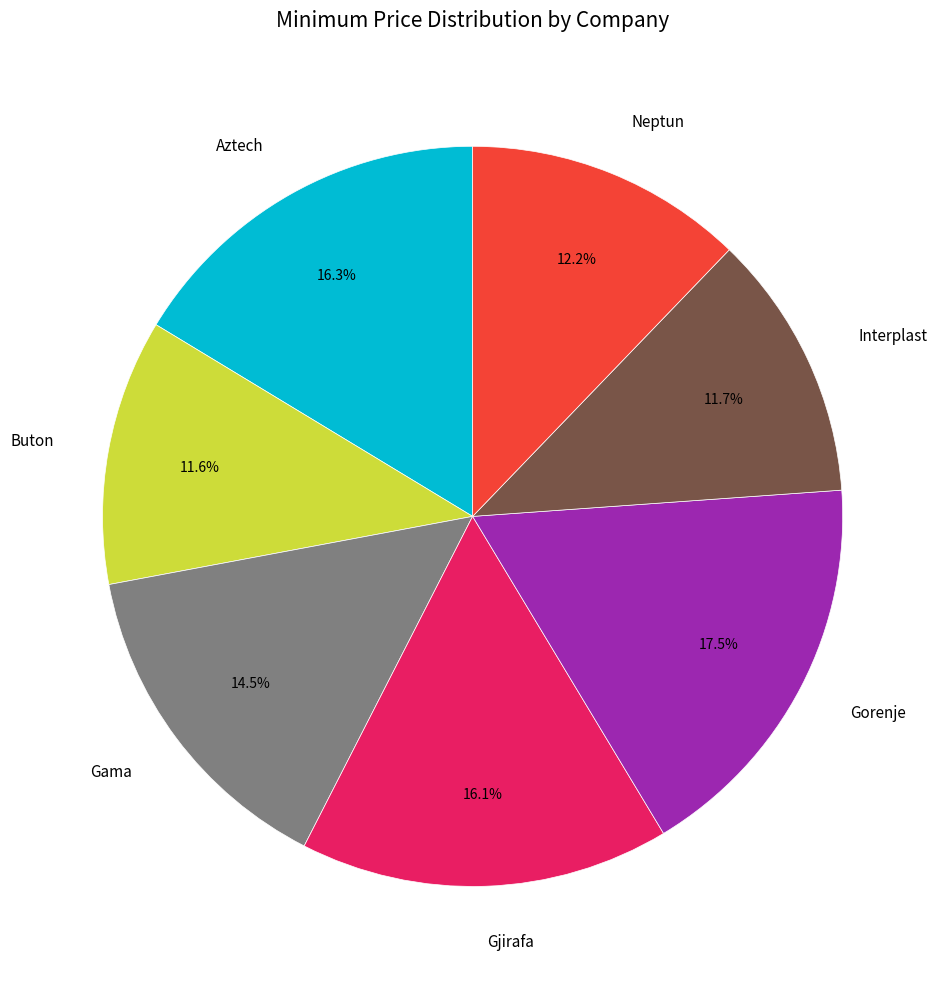

Is it true that Neptun is 12% of the pie?

True